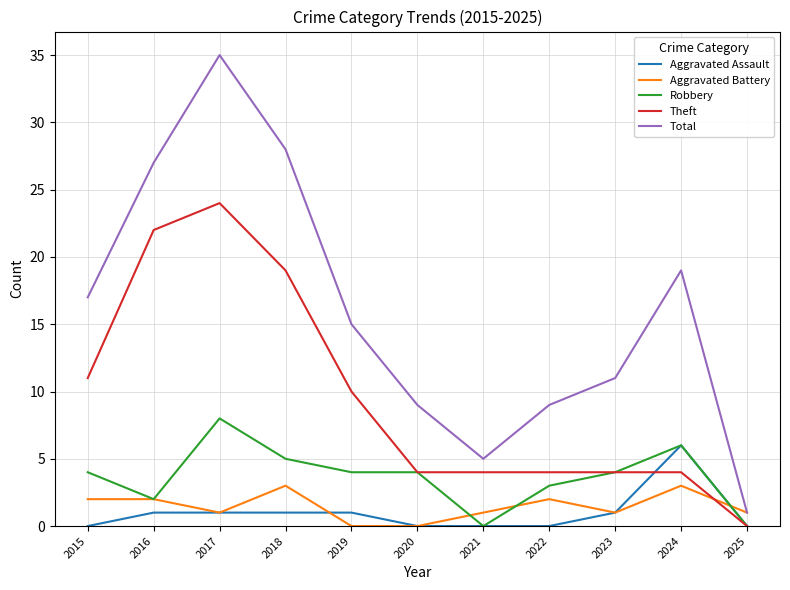

At which category does Total reach its first local peak?

2017